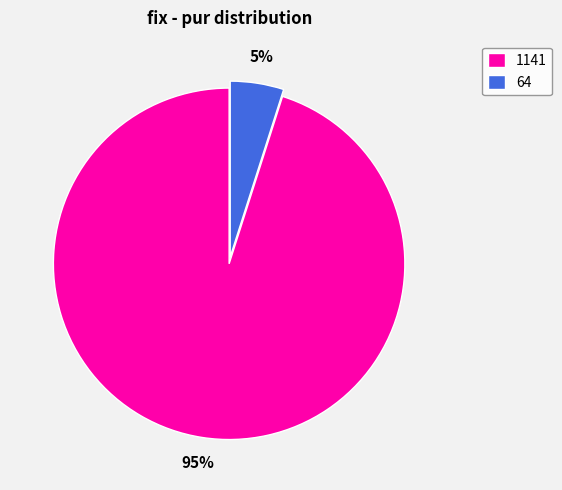

To the nearest percent, what is the difference between the largest and smallest slice percentages?

90%